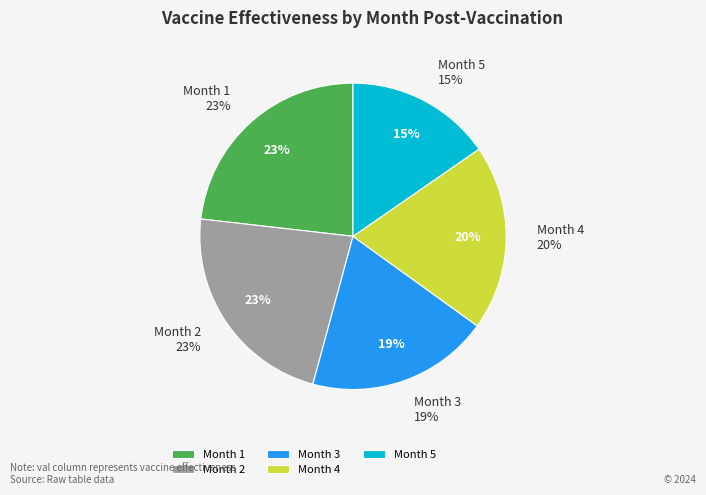

What is the largest slice in the pie chart?

1